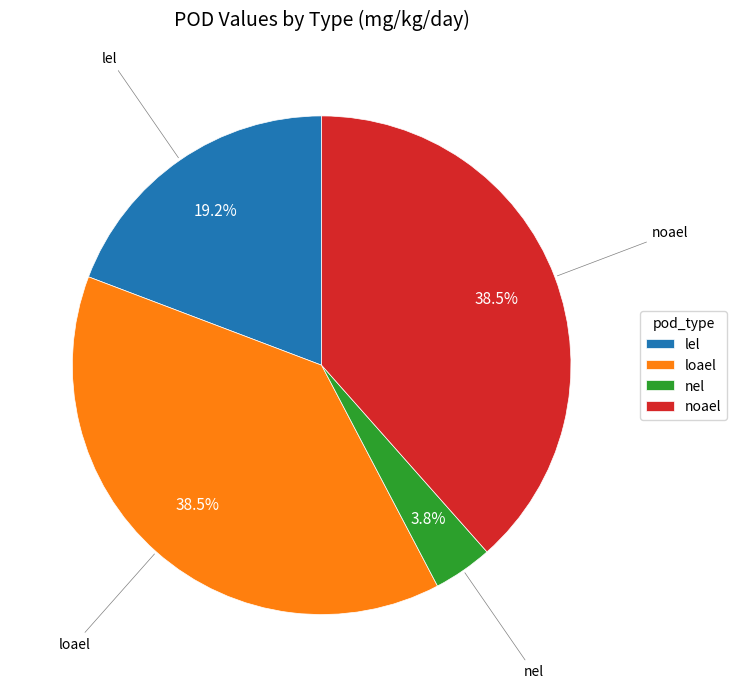

What is the smallest slice in the pie chart?

nel